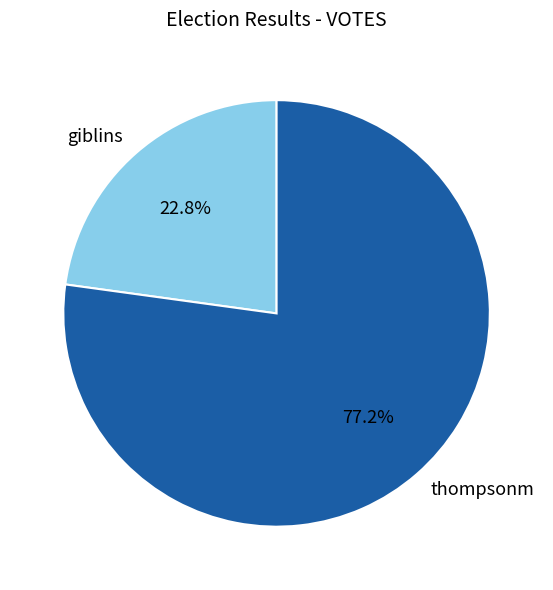

To the nearest percent, what is the average slice percentage?

50%